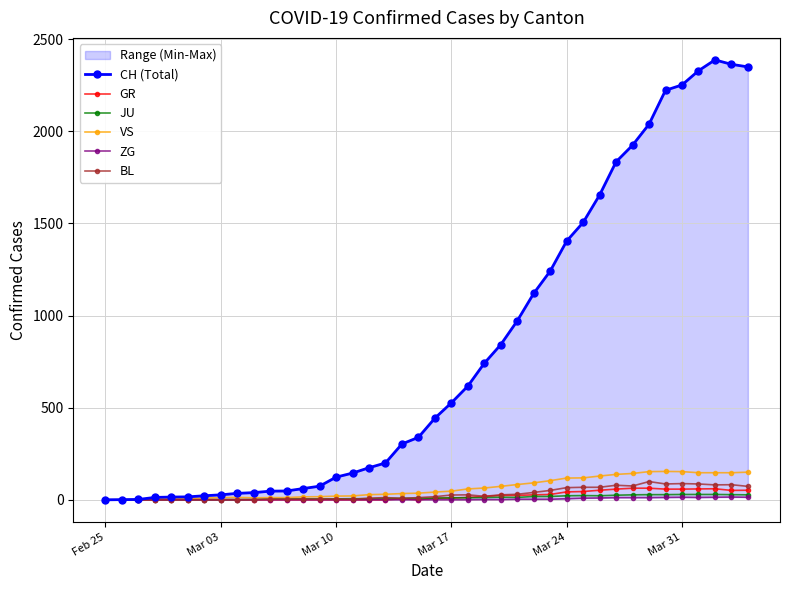

How many data points in CH (Total) are above 443?

19